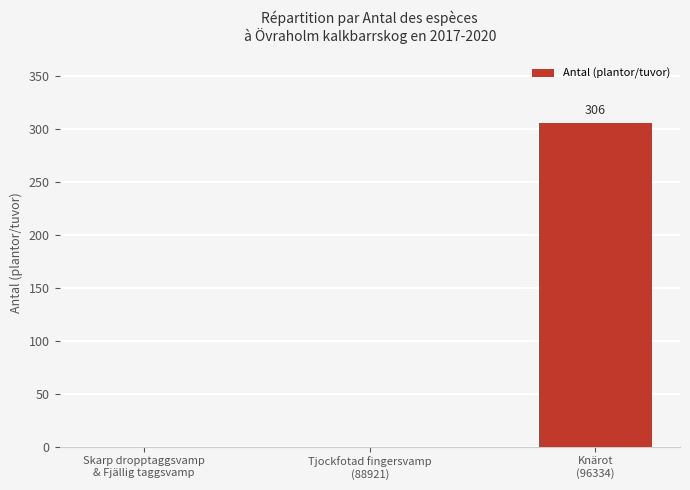

What is the greatest value displayed?

306